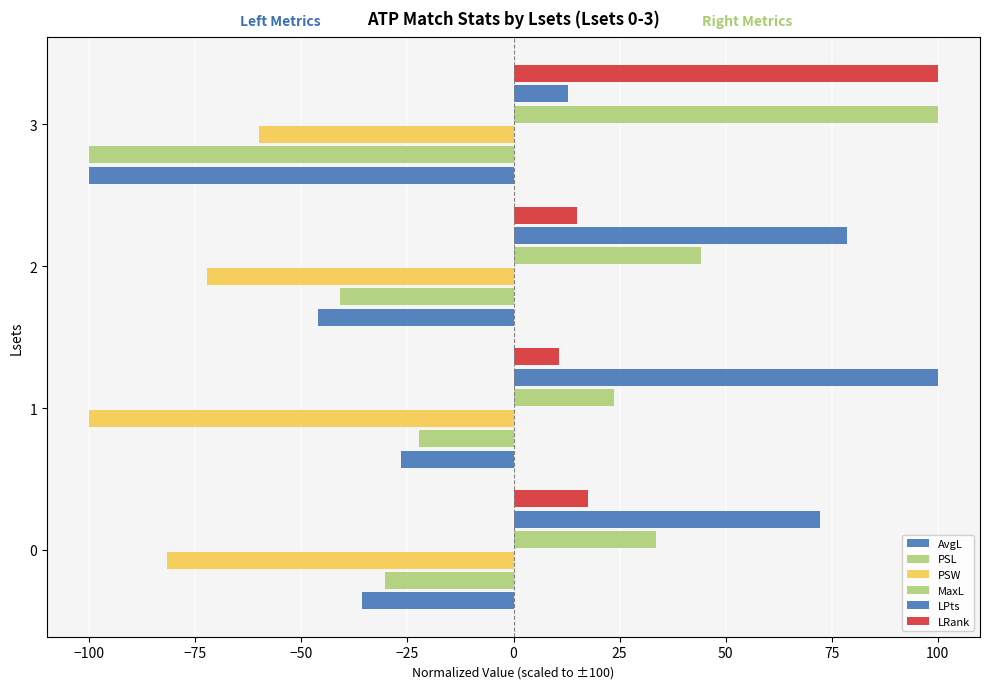

What is the value of the PSW bar at the 4th from the left?

-60.0